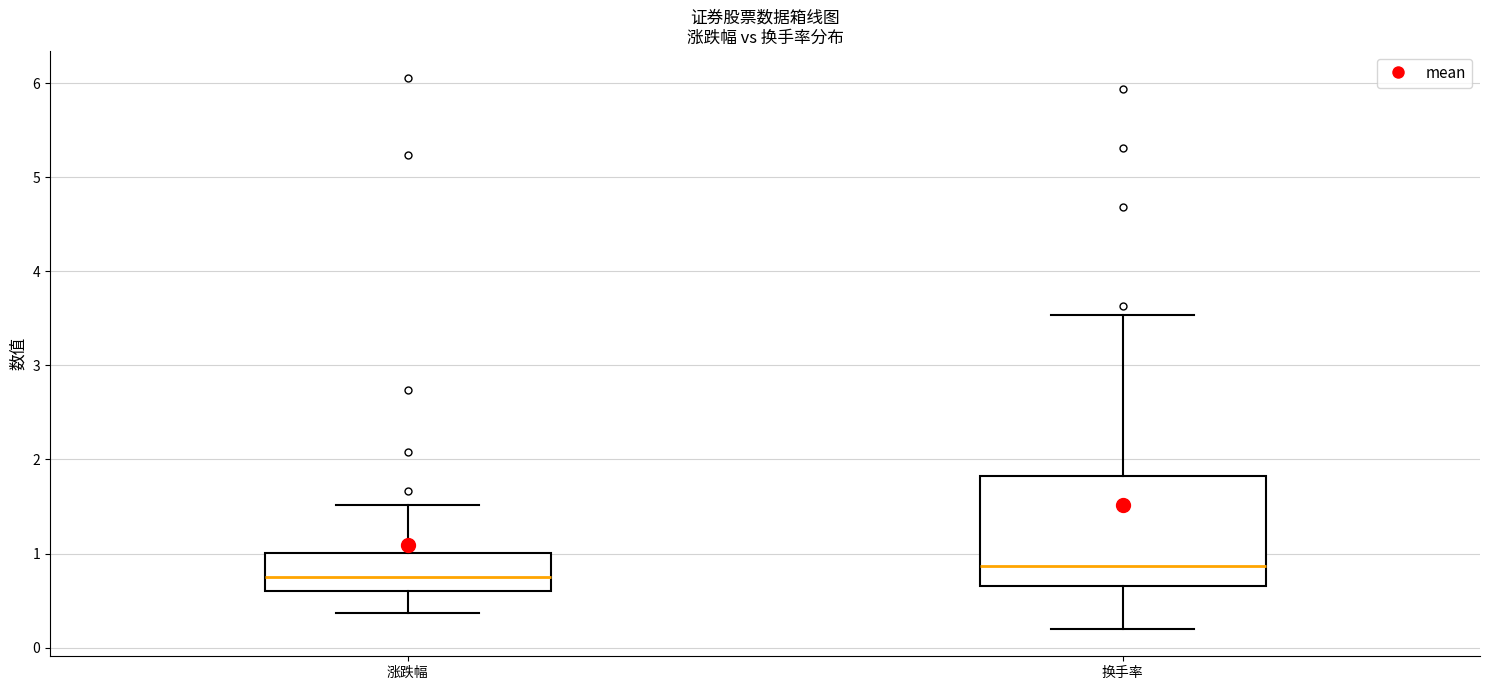

Comparing the boxes themselves (not the whiskers), which one is the tallest?

换手率